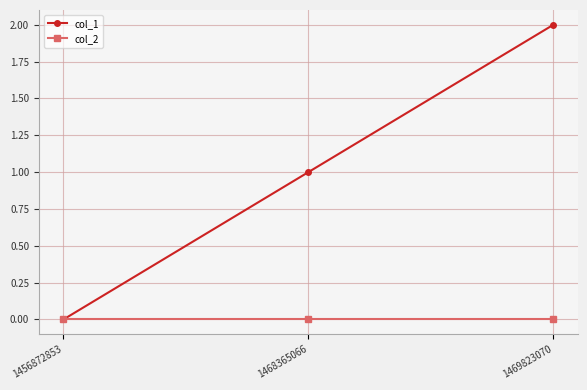

The value of col_2 at 1468365066 is 0. True or false?

True